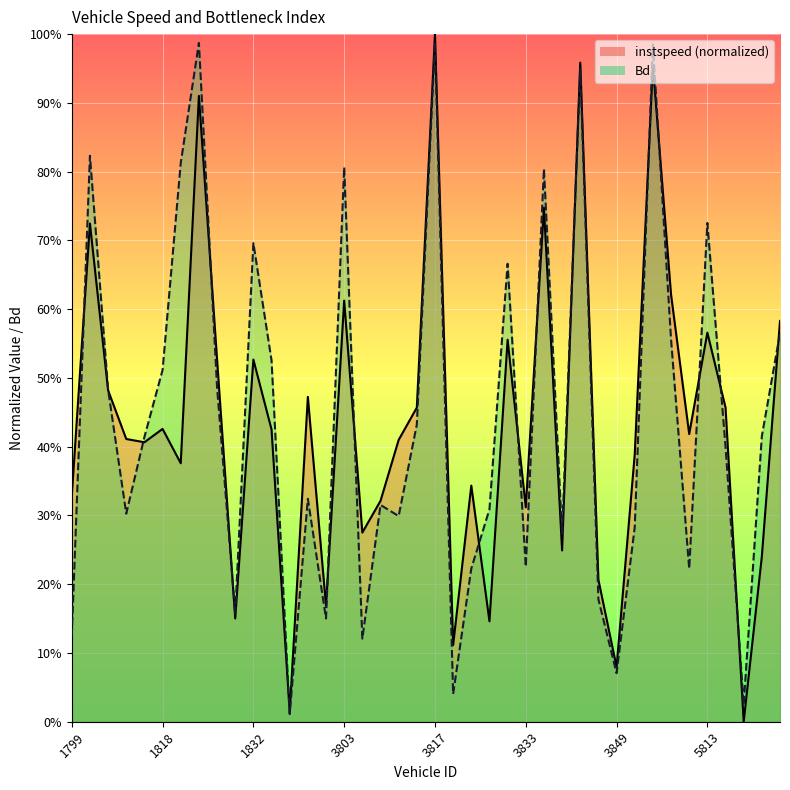

Rank the categories by instspeed value from lowest to highest.

5819, 1843, 3849, 3818, 3822, 1825, 1847, 3841, 5820, 3838, 3804, 3833, 3808, 1799, 3820, 1820, 3850, 1812, 3813, 1811, 5812, 1834, 1818, 3815, 5816, 1846, 1804, 1832, 1823, 3824, 5813, 5823, 3803, 5800, 1801, 3836, 1821, 5799, 3839, 3817